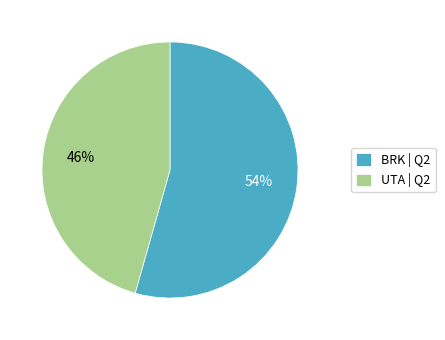

Rank the categories by value from highest to lowest.

BRK, UTA